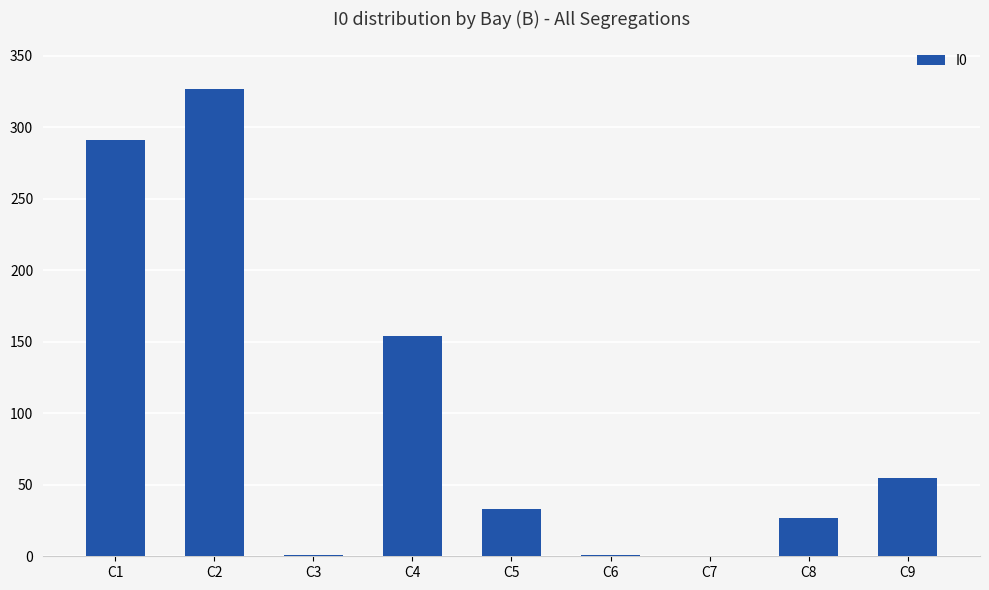

At which label is the value closest to 163?

C4